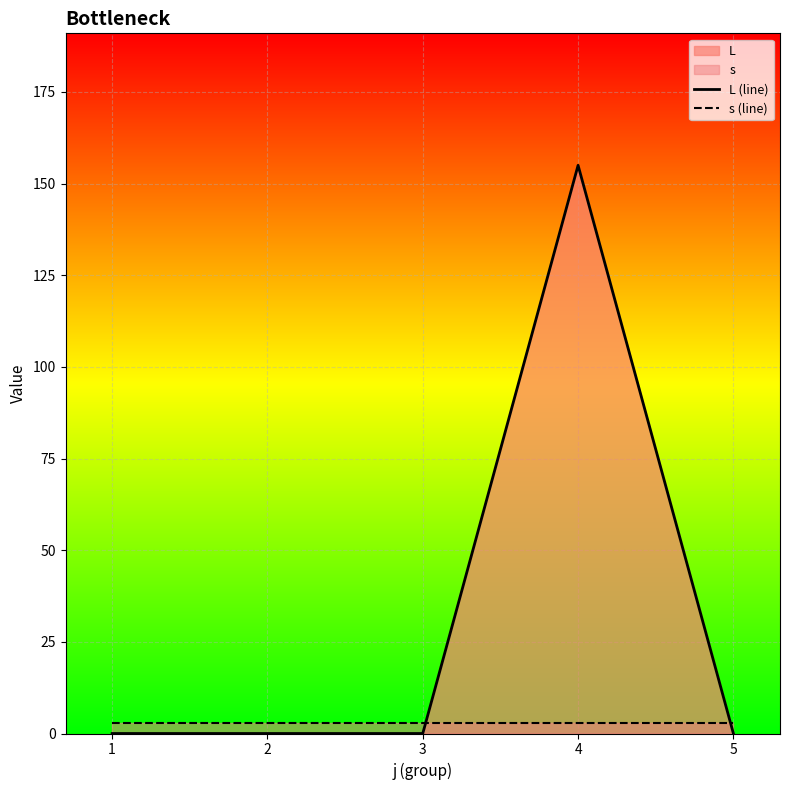

What is the average value of the s (line) series?

3